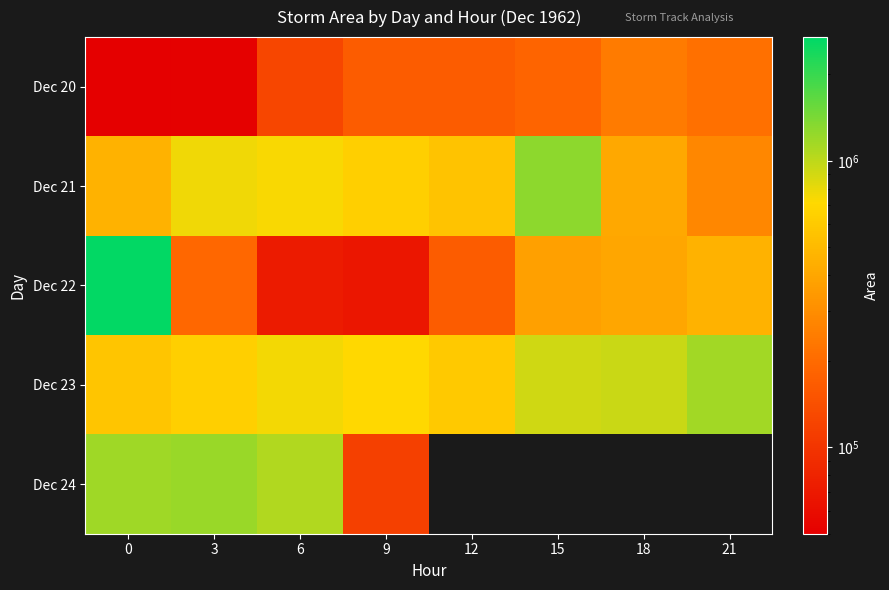

What is the greatest value displayed?

2621875.0